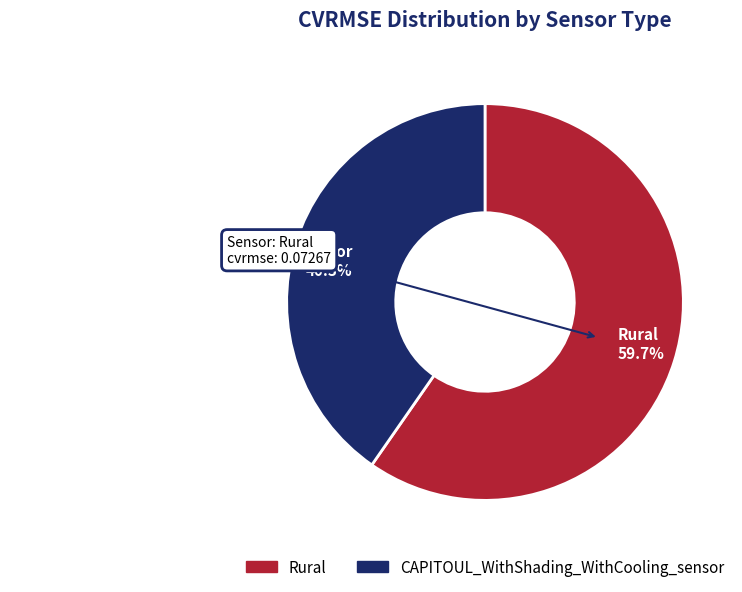

Does CAPITOUL_WithShading_WithCooling_sensor account for over 50% of the chart?

No